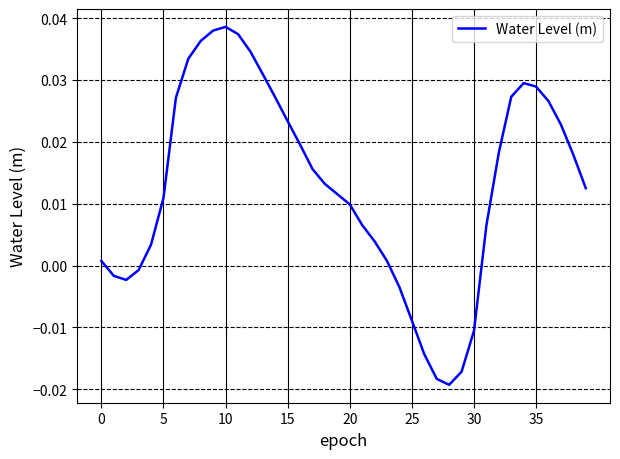

How many values are below 0?

10